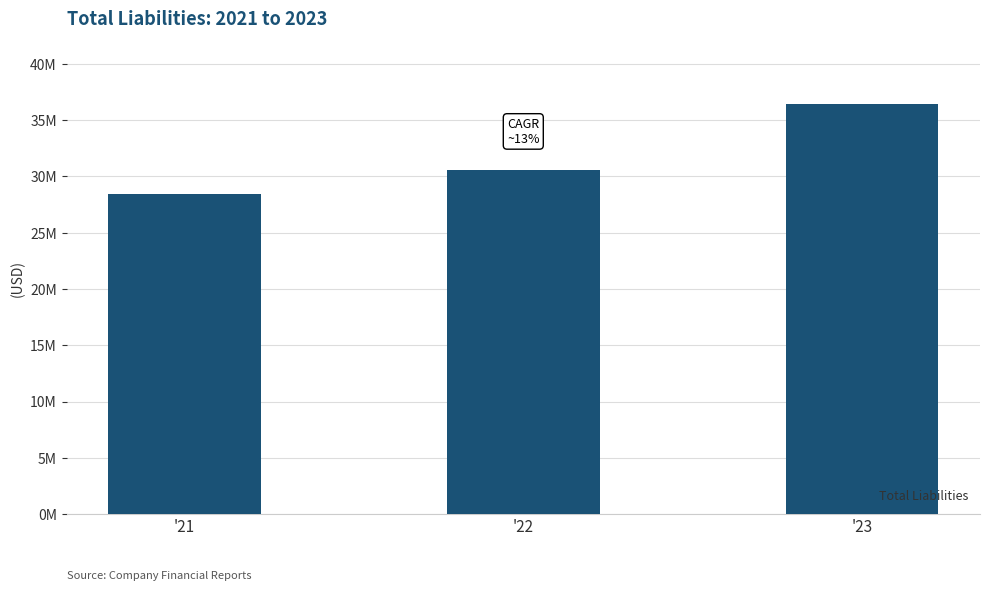

What is the sum of the values at '22 and '21?

59017000